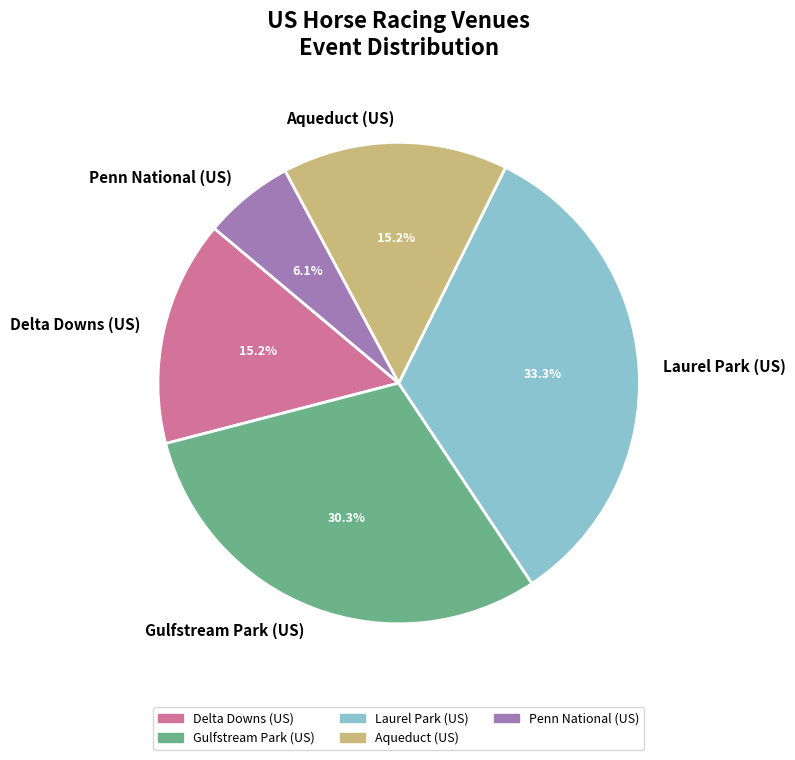

Is Gulfstream Park (US) the majority of the pie?

No